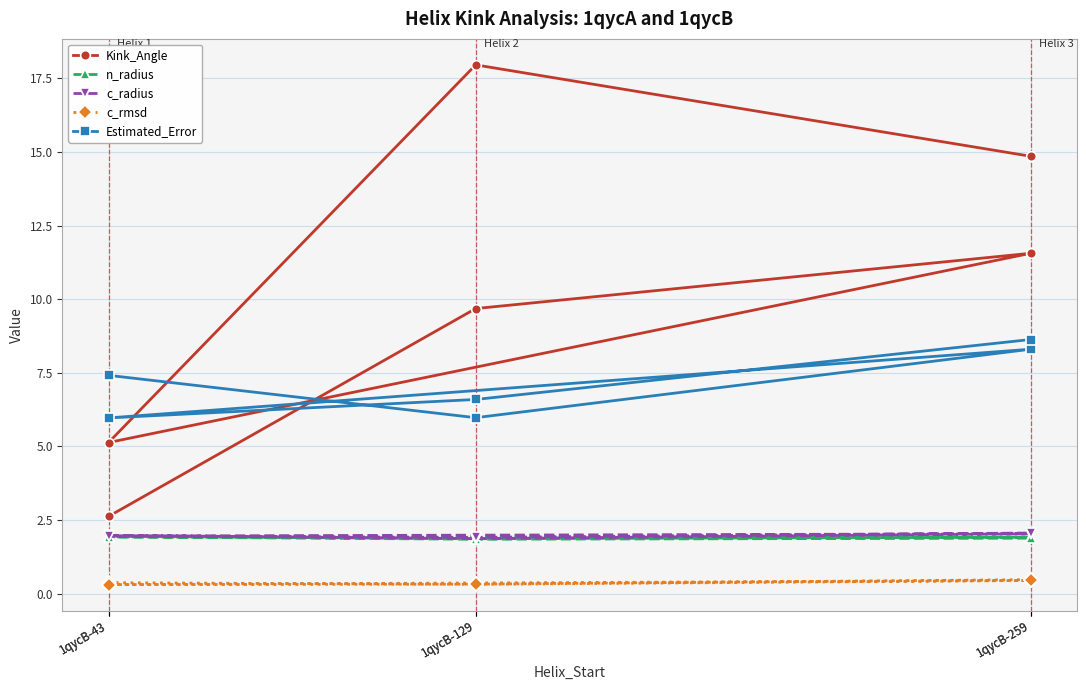

What is the sum of all c_rmsd values?

2.2